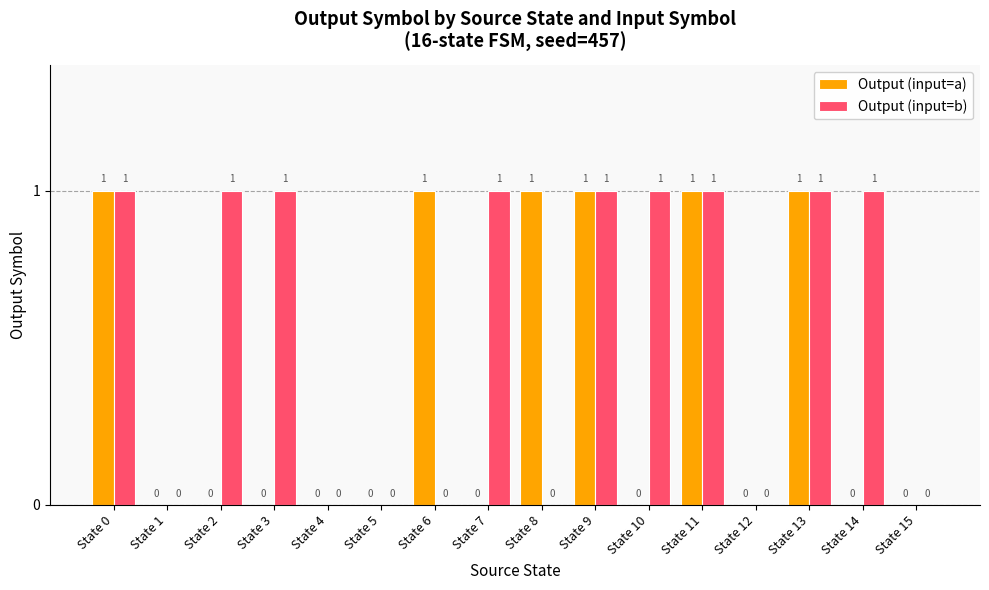

Reading left to right, extract all data points from this chart.

Output (input=a): 1	0	0	0	0	0	1	0	1	1	0	1	0	1	0	0
Output (input=b): 1	0	1	1	0	0	0	1	0	1	1	1	0	1	1	0